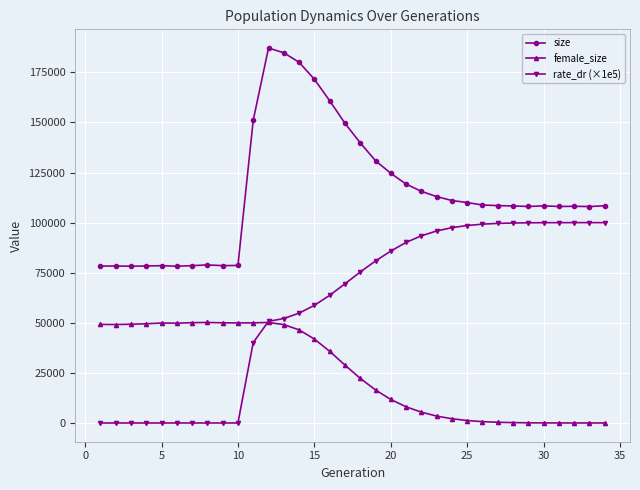

True or false: female_size has more than 0 points higher than both neighbors.

True